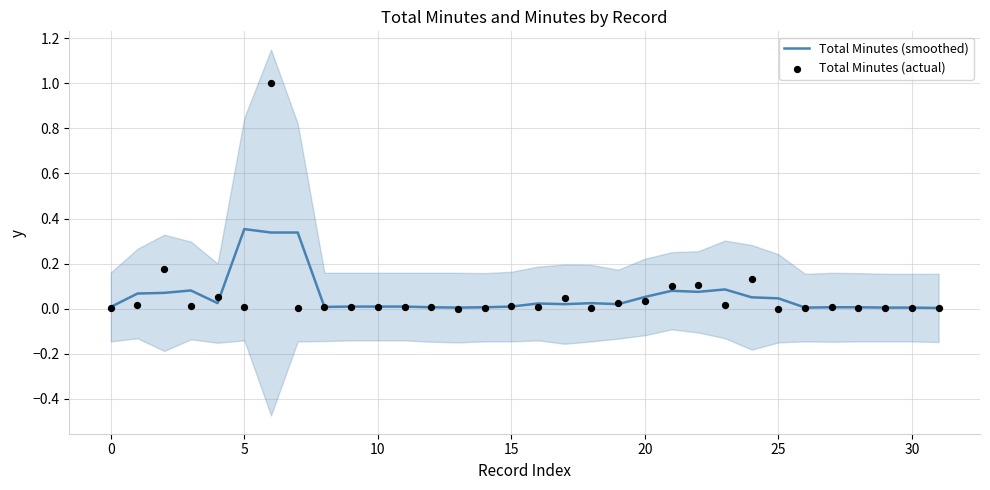

Which series has the largest Y range (max minus min)?

Total Minutes (actual)